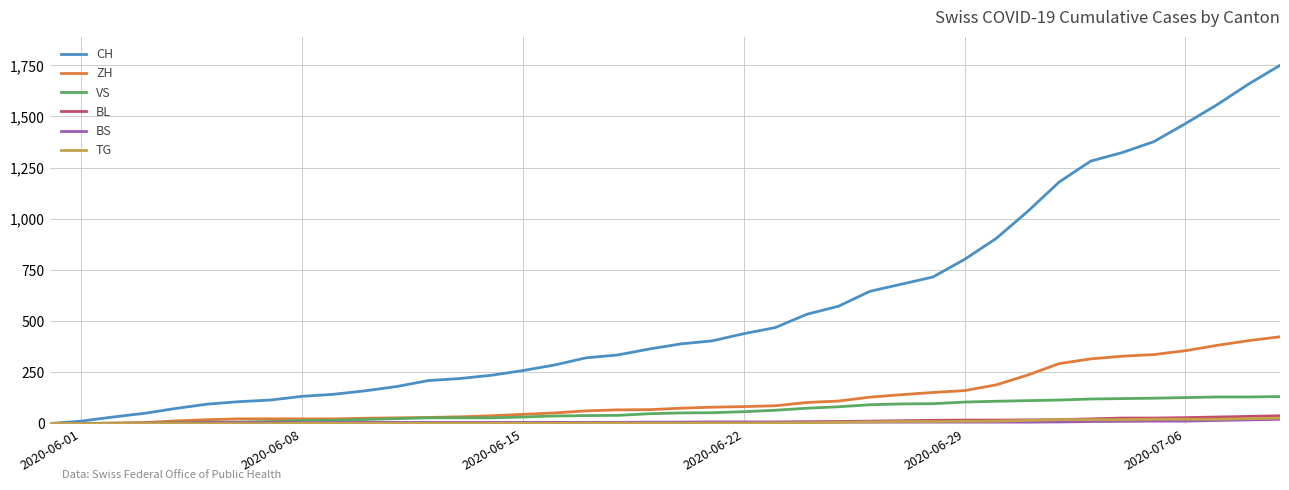

Which series has the widest spread of values?

CH